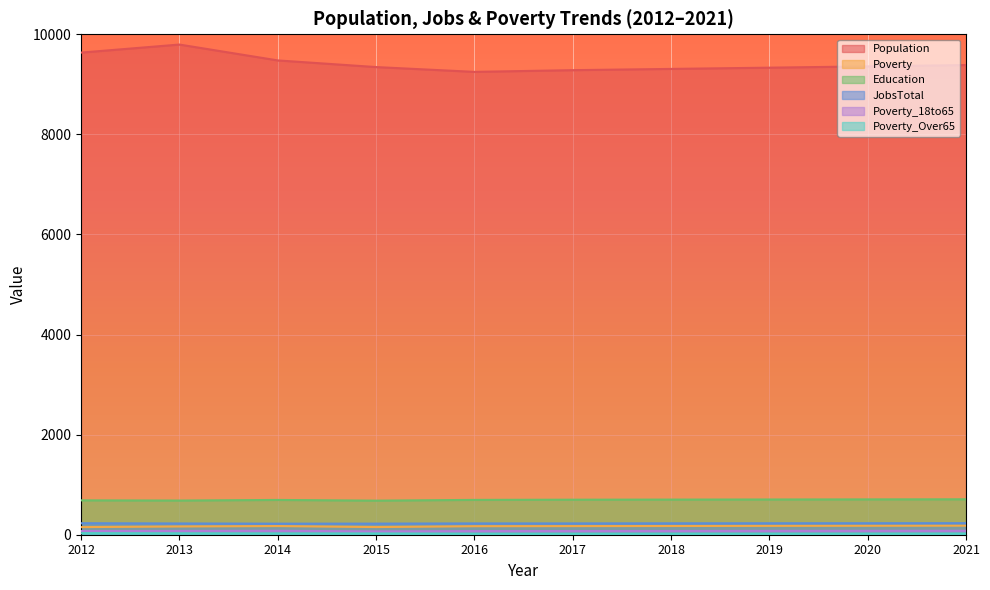

At which label is Population closest to 9522?

2014